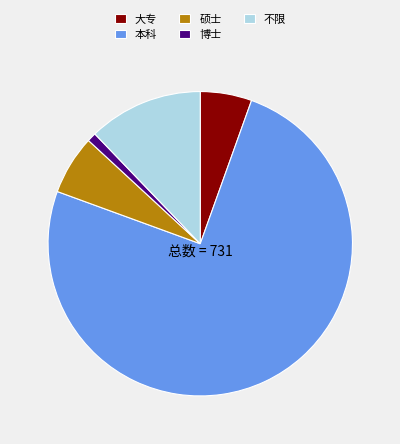

Which category has the smallest portion of the pie?

博士